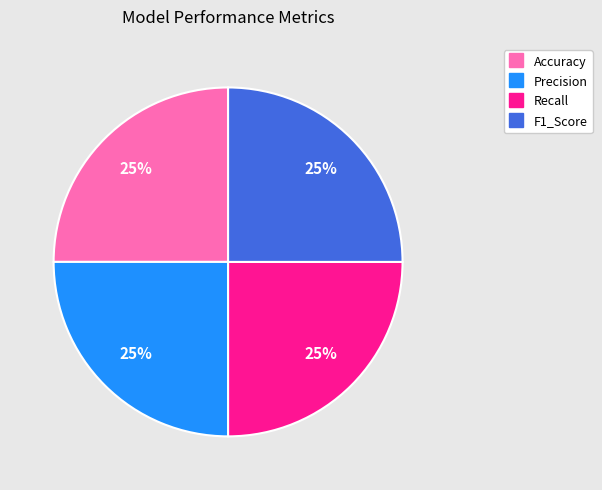

How many slices are in this pie chart?

4